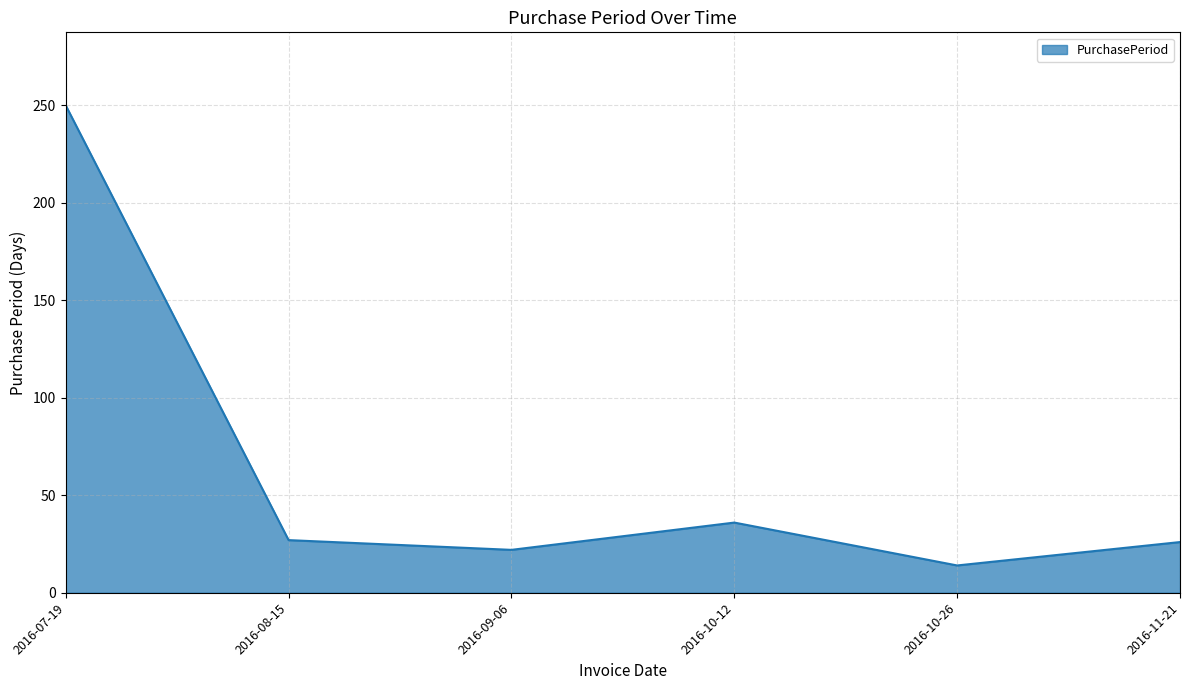

What is the change in value from 2016-09-06 to 2016-10-26?

-8